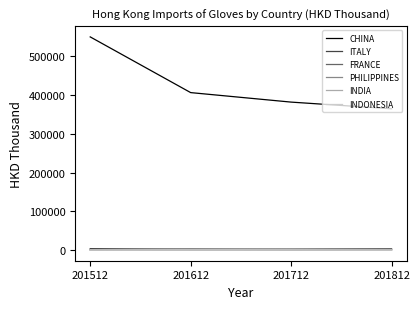

Is it true that PHILIPPINES equals 526.5 at 201712?

True